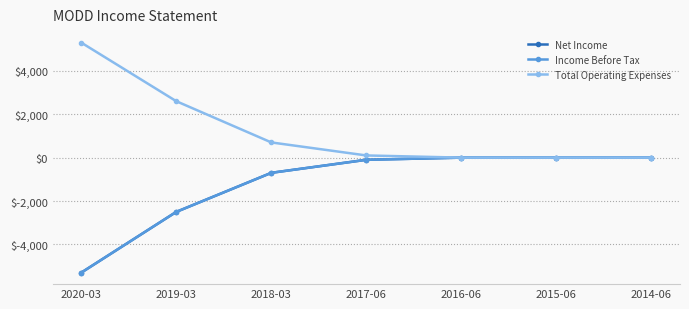

Does the chart have visible grid lines?

Yes